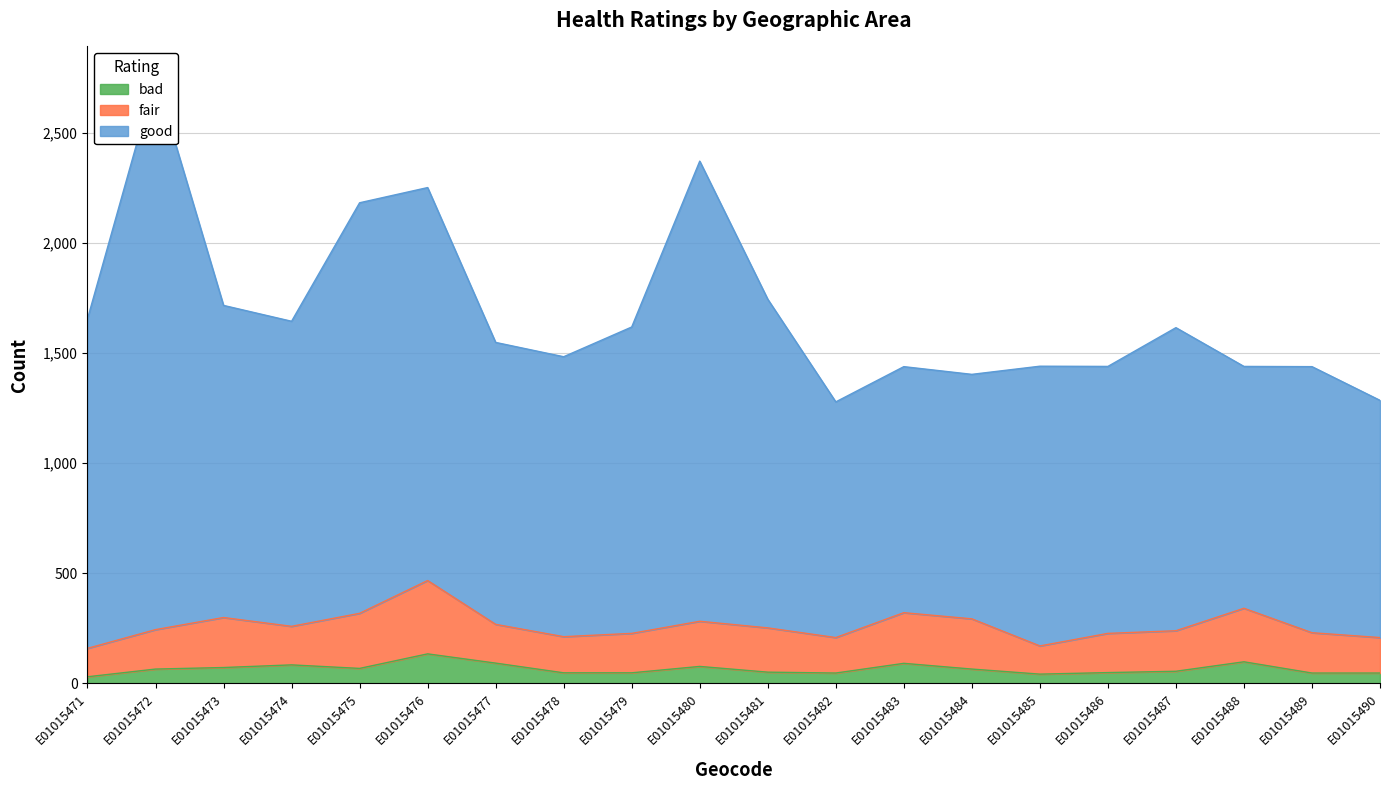

True or false: good and bad cross at least once.

False